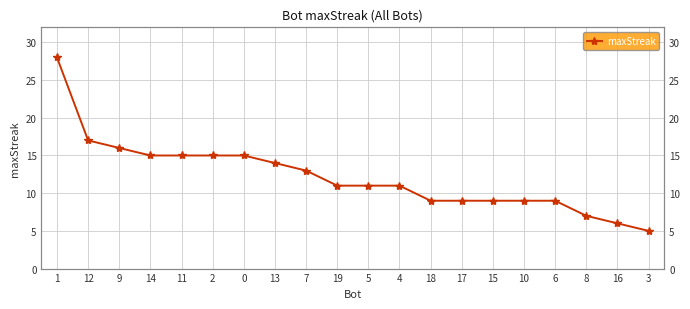

True or false: the data shows 9 at 17.

True